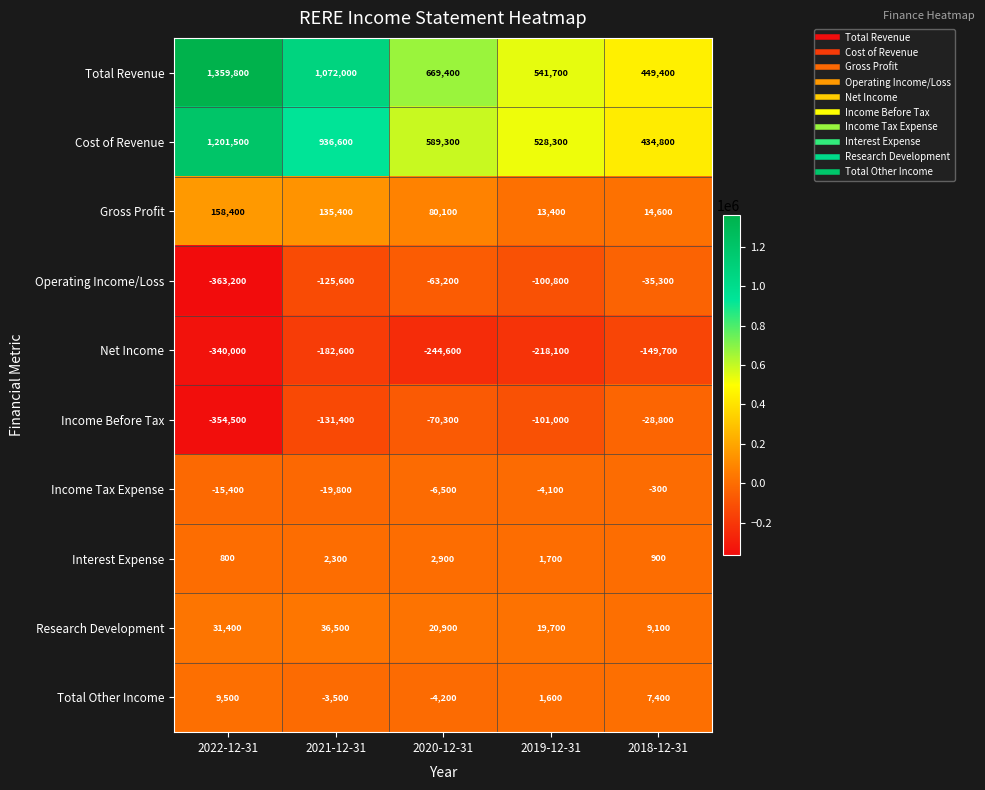

Which category has the lowest value in the Operating Income/Loss series?

2022-12-31